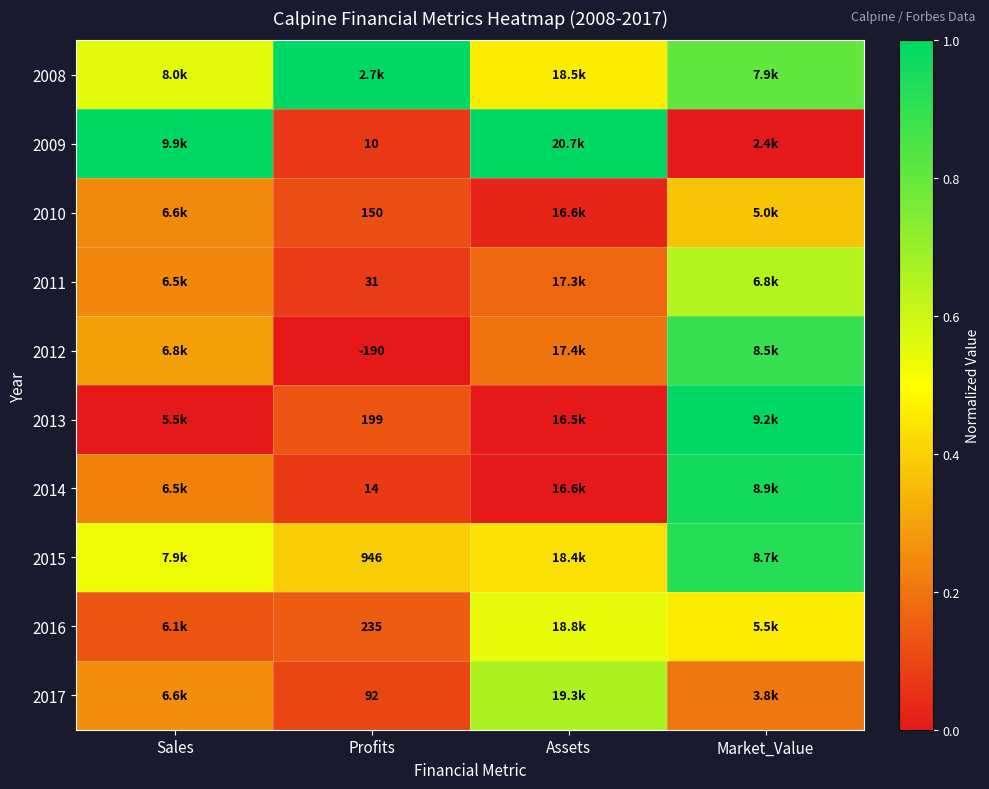

At which label is 2015 closest to 0?

Profits